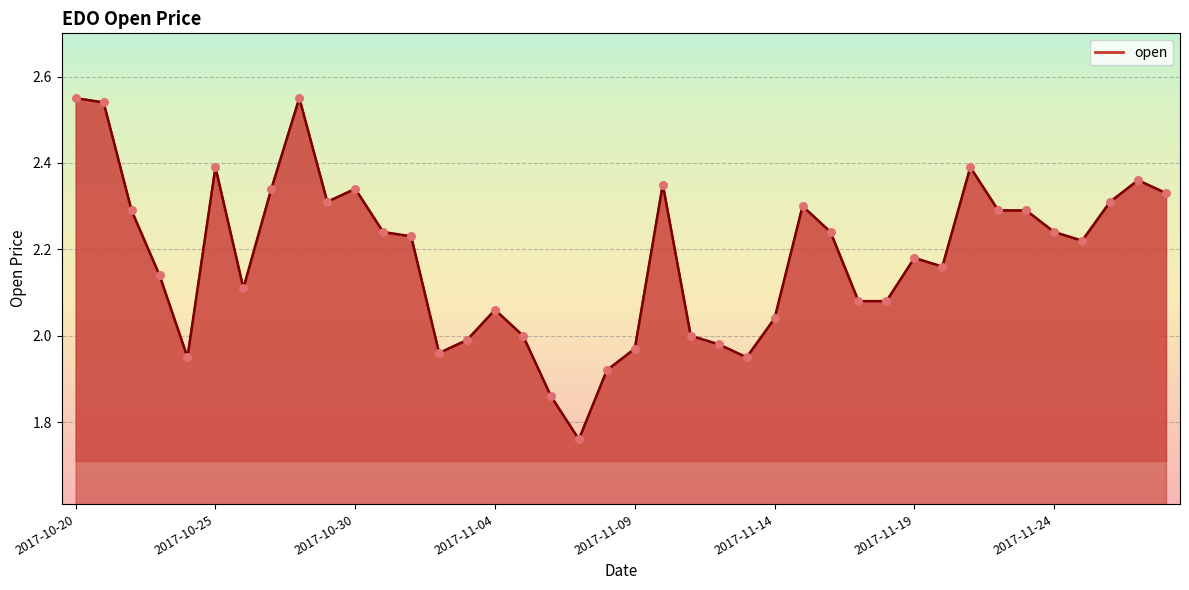

What is the difference between the maximum and minimum values?

0.8